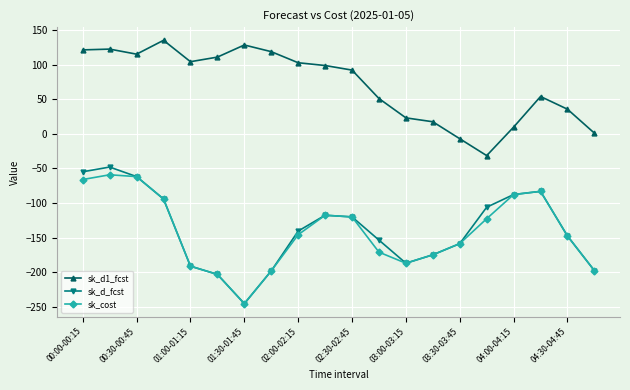

True or false: sk_cost has more than 0 points higher than both neighbors.

True